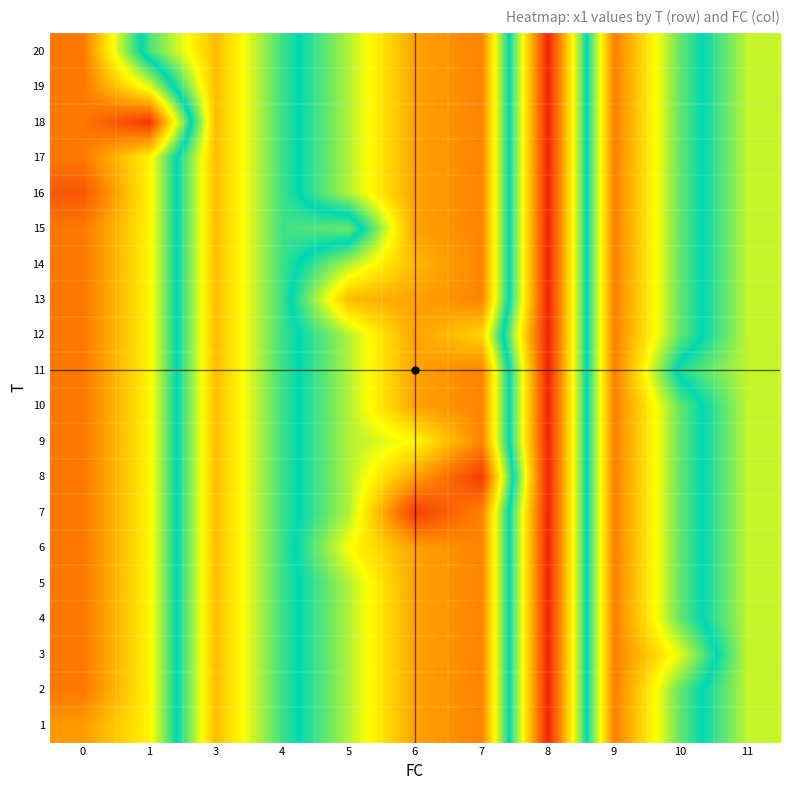

At how many categories does at least one series exceed 5?

7